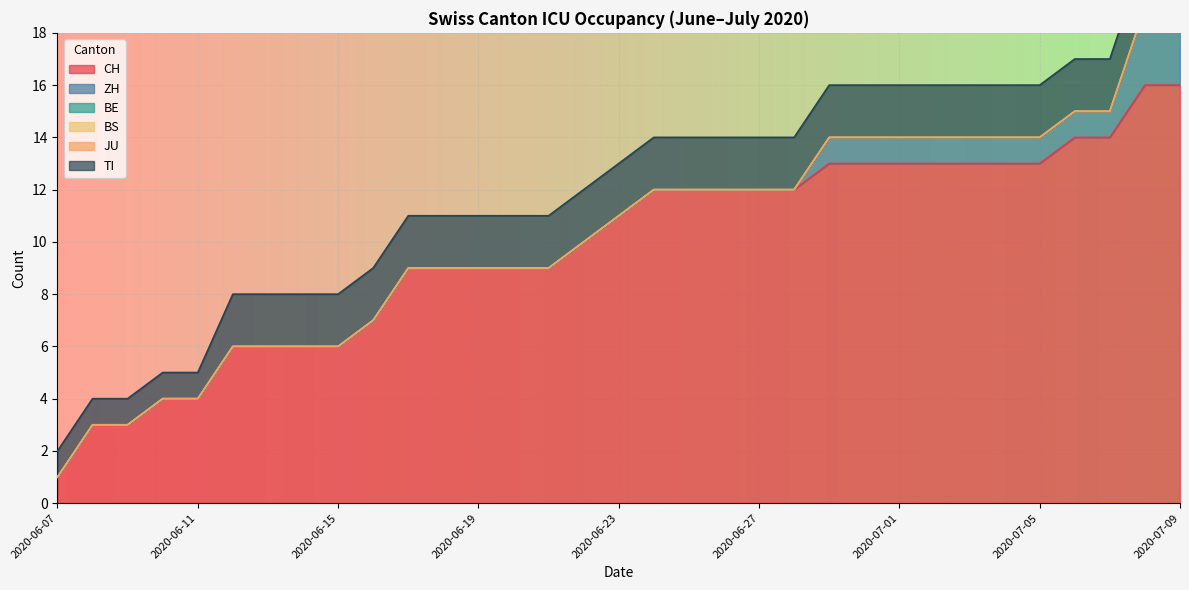

Which series has the largest range (max minus min)?

CH